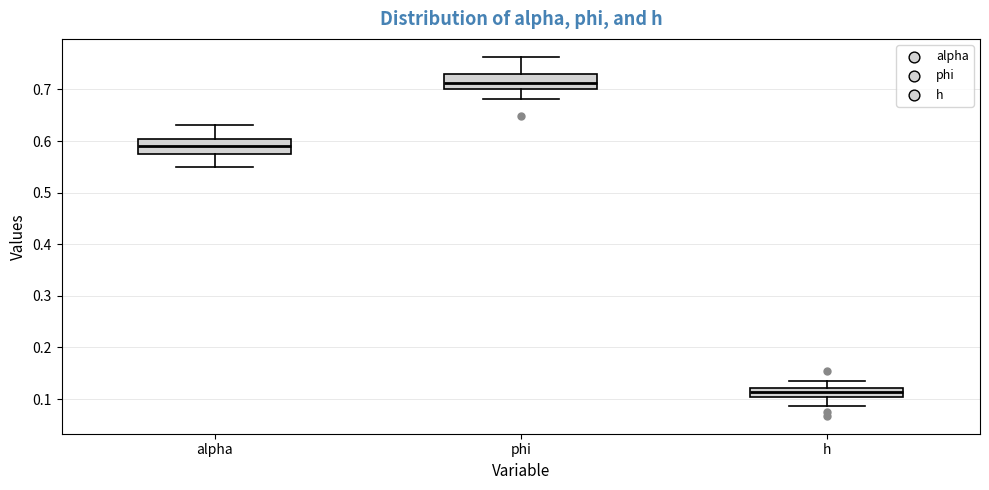

Which box's median line is the lowest?

h